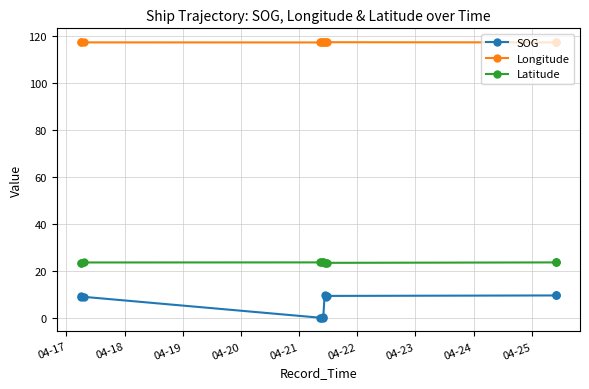

Rank the series by their maximum value, from lowest to highest.

SOG, Latitude, Longitude